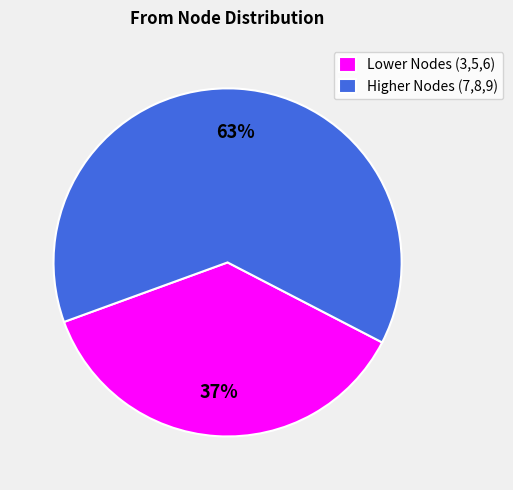

How many slices are in this pie chart?

2